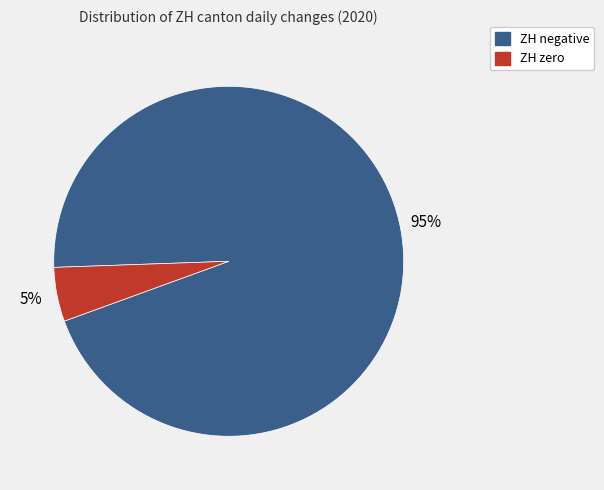

To the nearest percent, what is the average slice percentage?

50%